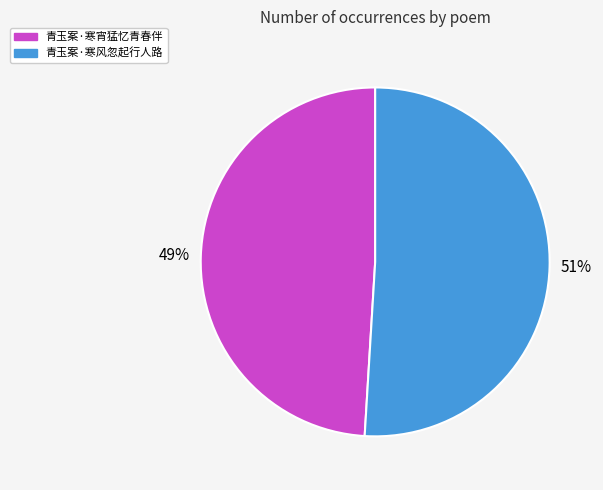

Is it true that 青玉案·寒风忽起行人路 is 51% of the pie?

True